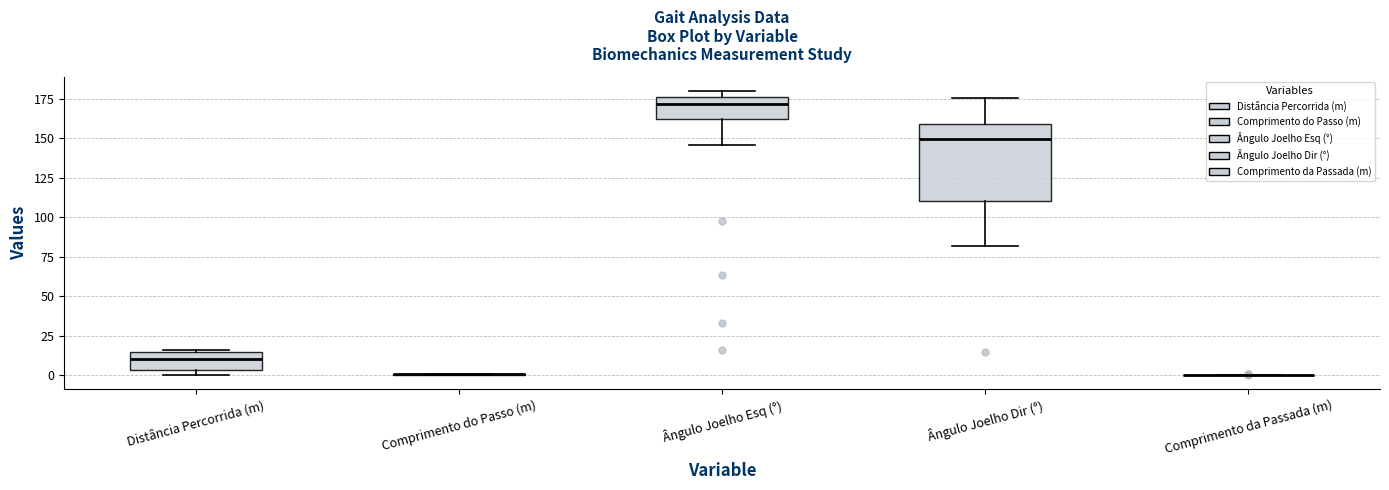

Comparing the boxes themselves (not the whiskers), which one is the tallest?

Ângulo Joelho Dir (°)